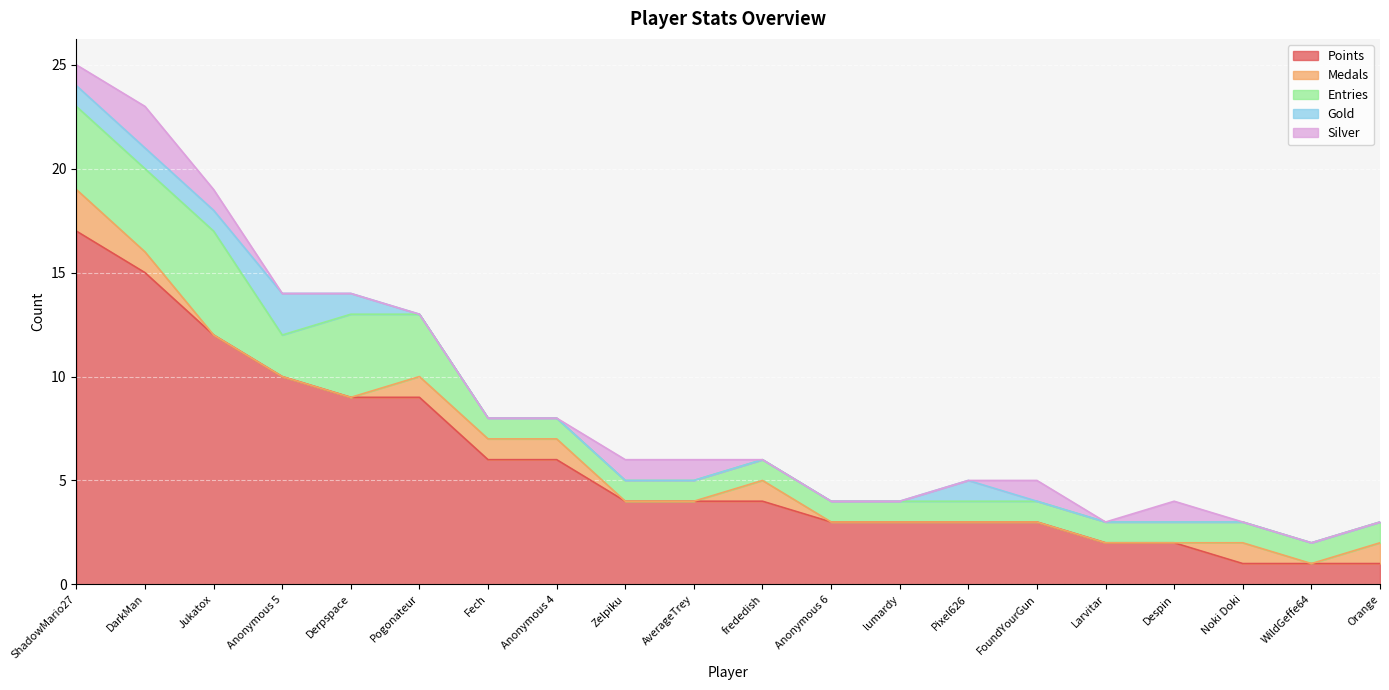

Reading left to right, list all the values displayed in this chart.

Points: 17	15	12	10	9	9	6	6	4	4	4	3	3	3	3	2	2	1	1	1
Medals: 2	1	0	0	0	1	1	1	0	0	1	0	0	0	0	0	0	1	0	1
Entries: 4	4	5	2	4	3	1	1	1	1	1	1	1	1	1	1	1	1	1	1
Gold: 1	1	1	2	1	0	0	0	0	0	0	0	0	1	0	0	0	0	0	0
Silver: 1	2	1	0	0	0	0	0	1	1	0	0	0	0	1	0	1	0	0	0